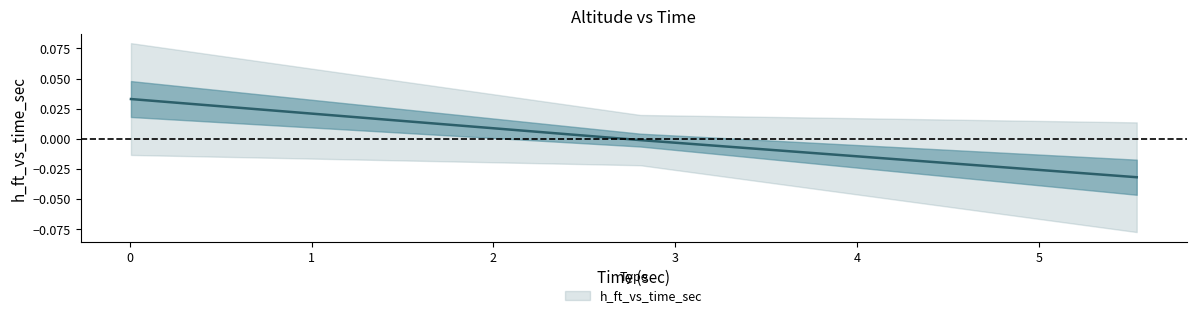

How many distinct data groups are displayed?

1